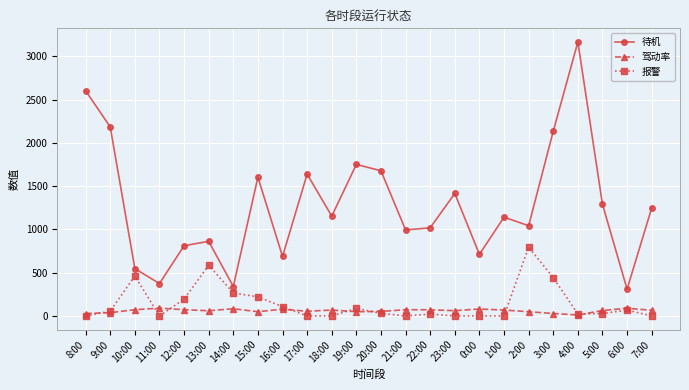

Which series has the largest total across all categories?

待机